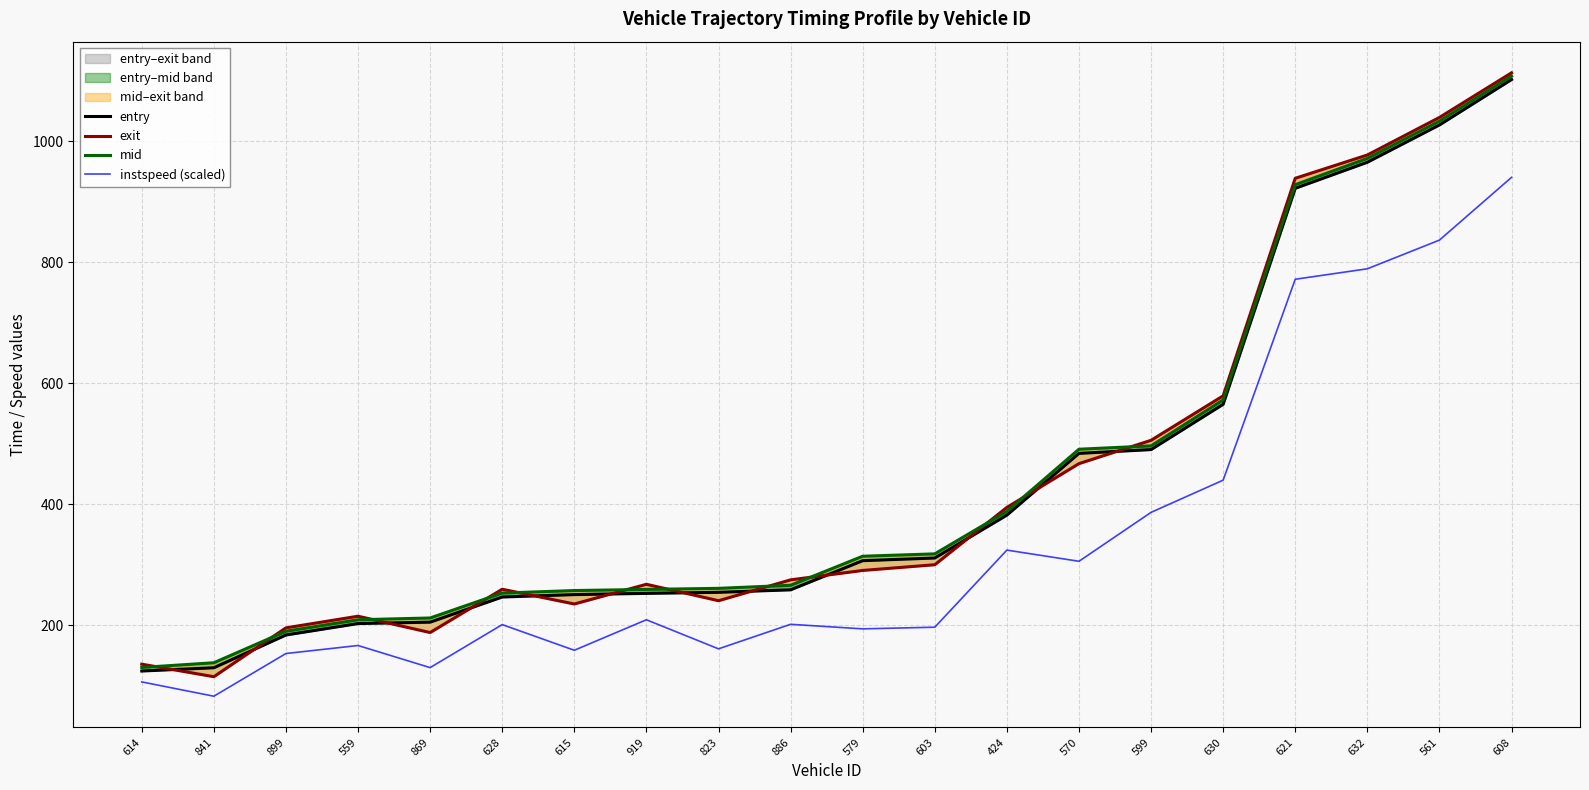

True or false: mid has more than 0 points higher than both neighbors.

False